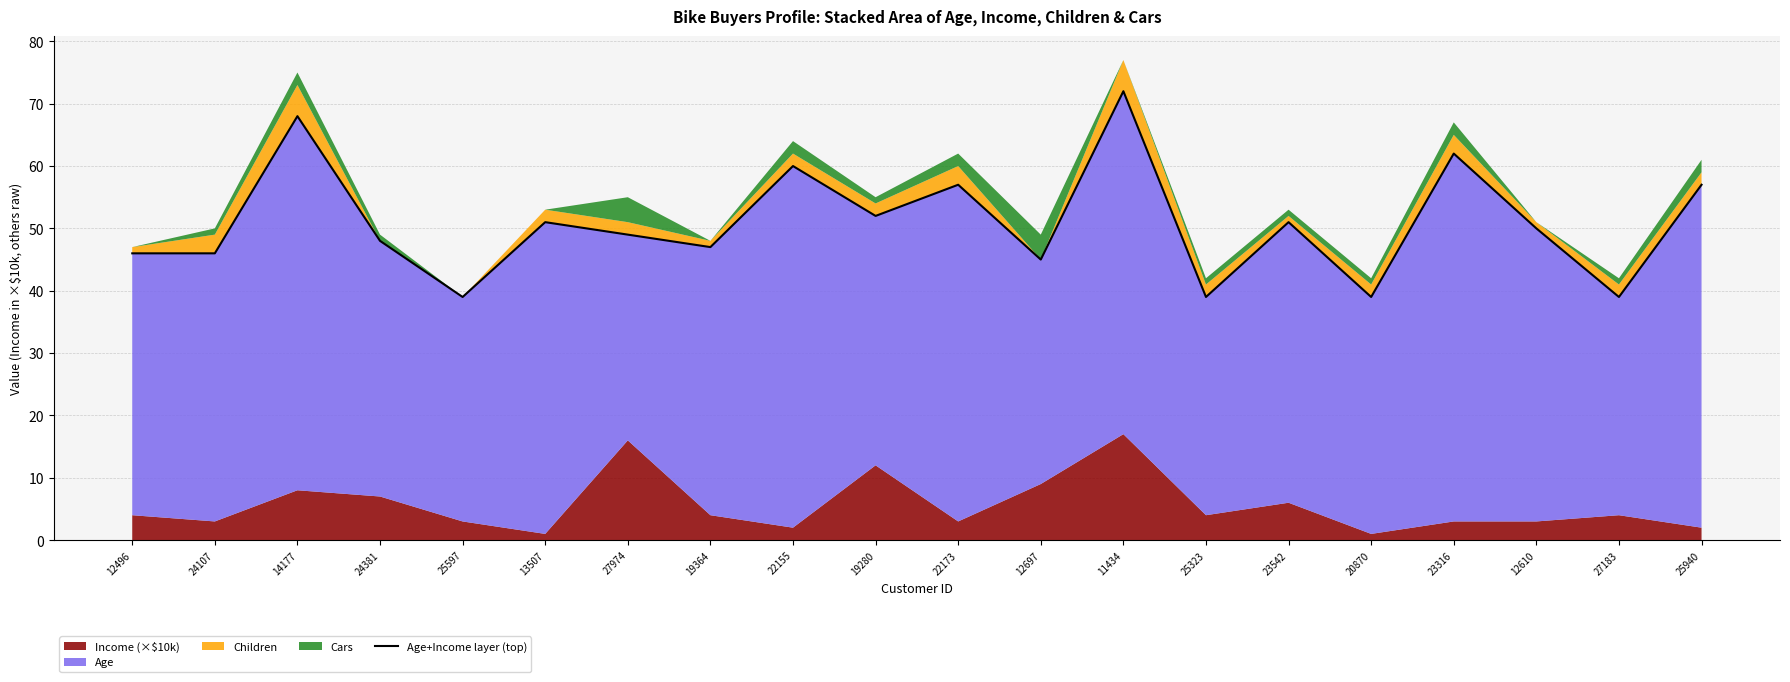

At which category does the data reach its first local valley?

25597